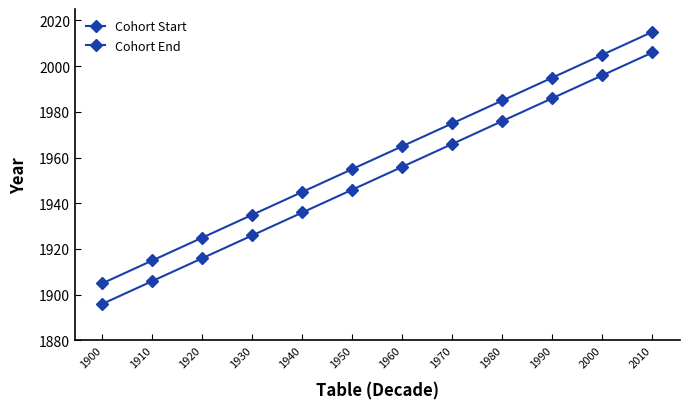

List the series in order of their peak value, lowest first.

Cohort Start, Cohort End